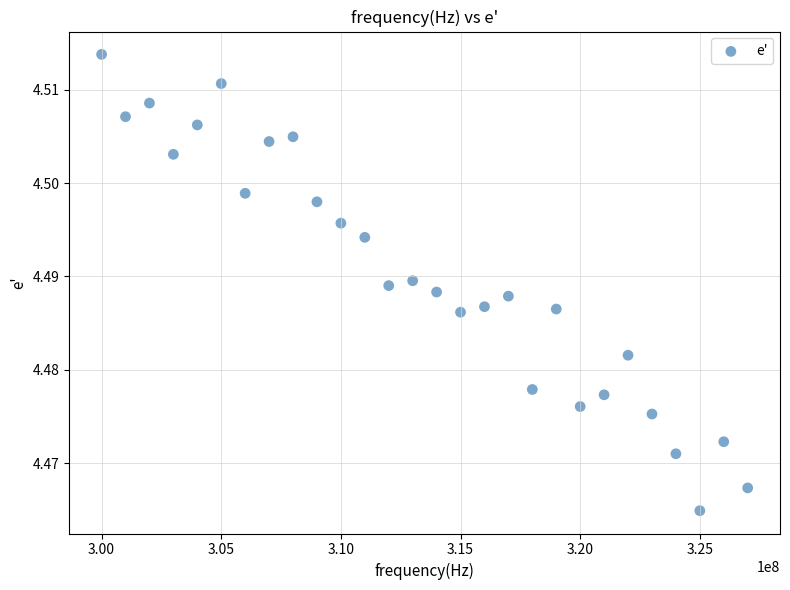

What is the range of X values (max minus min)?

27000000.0